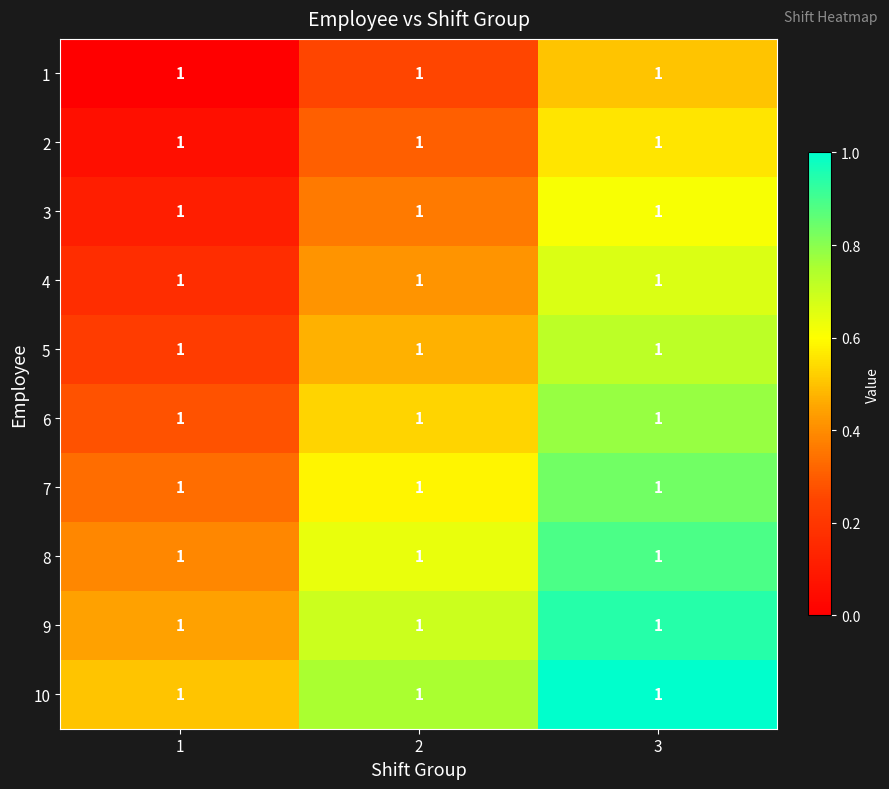

What is the minimum value for 9?

0.4